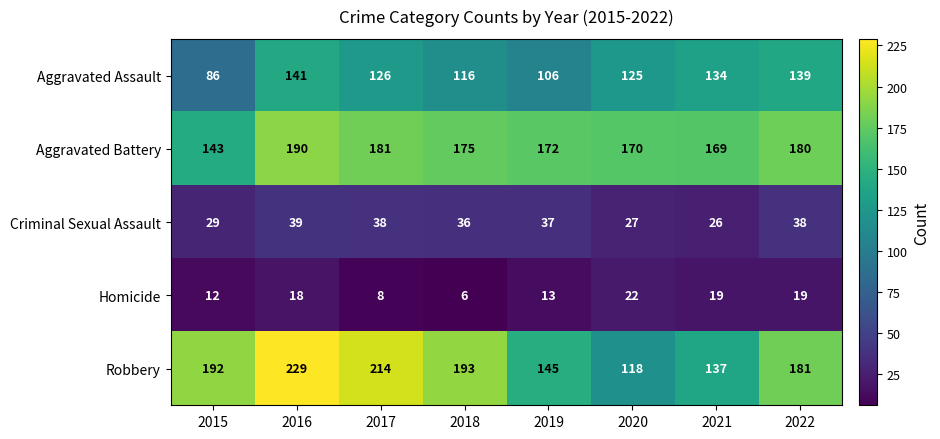

How many categories are shown in the chart?

8